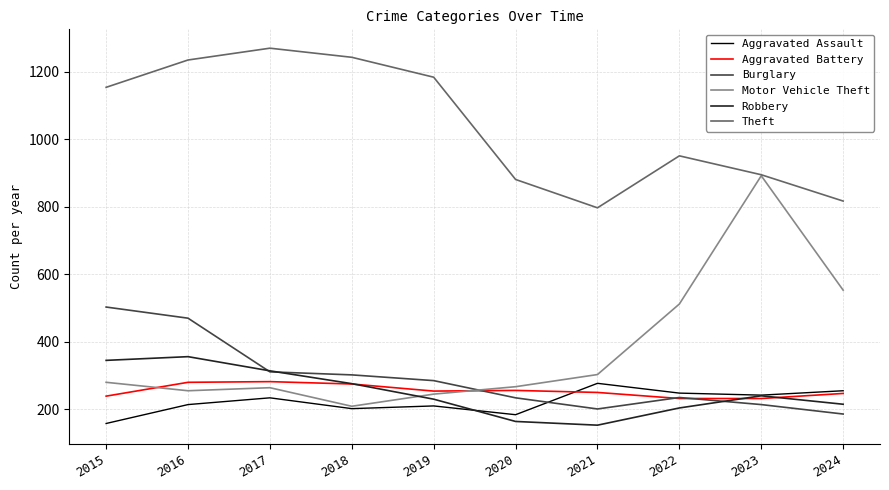

What is the highest value of the Robbery series?

356